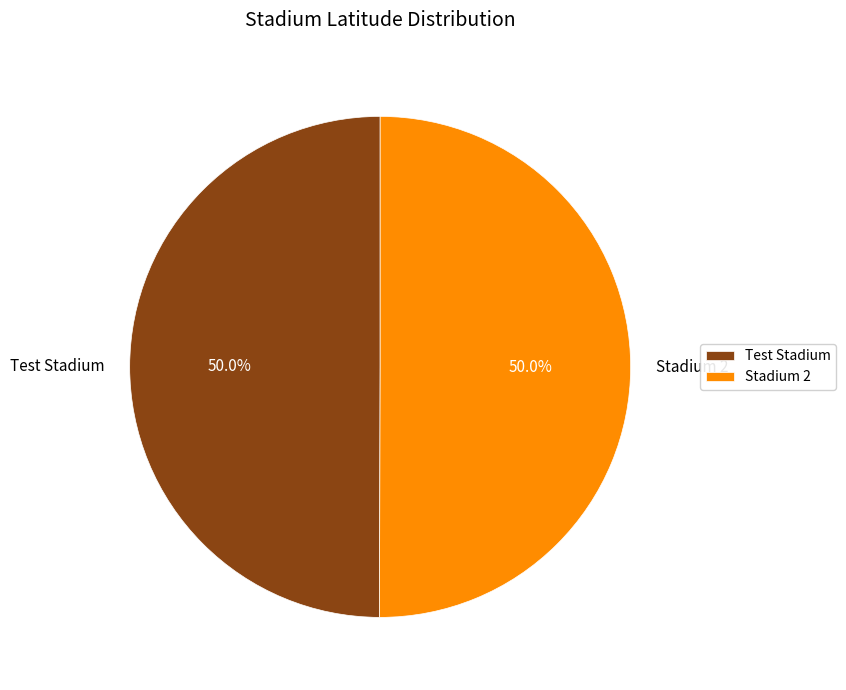

What percentage do Test Stadium and Stadium 2 together represent?

100.0%